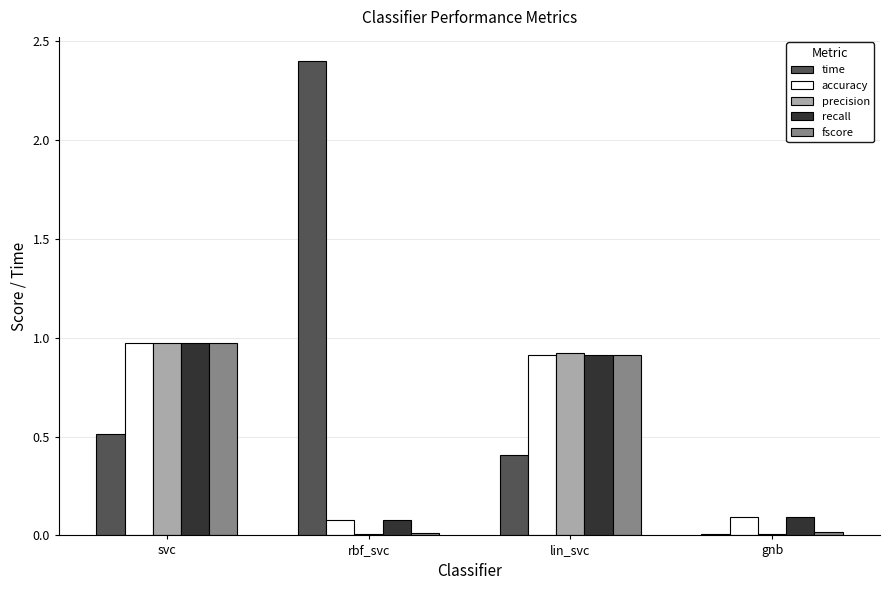

What are all the series names shown in the legend?

time, accuracy, precision, recall, fscore